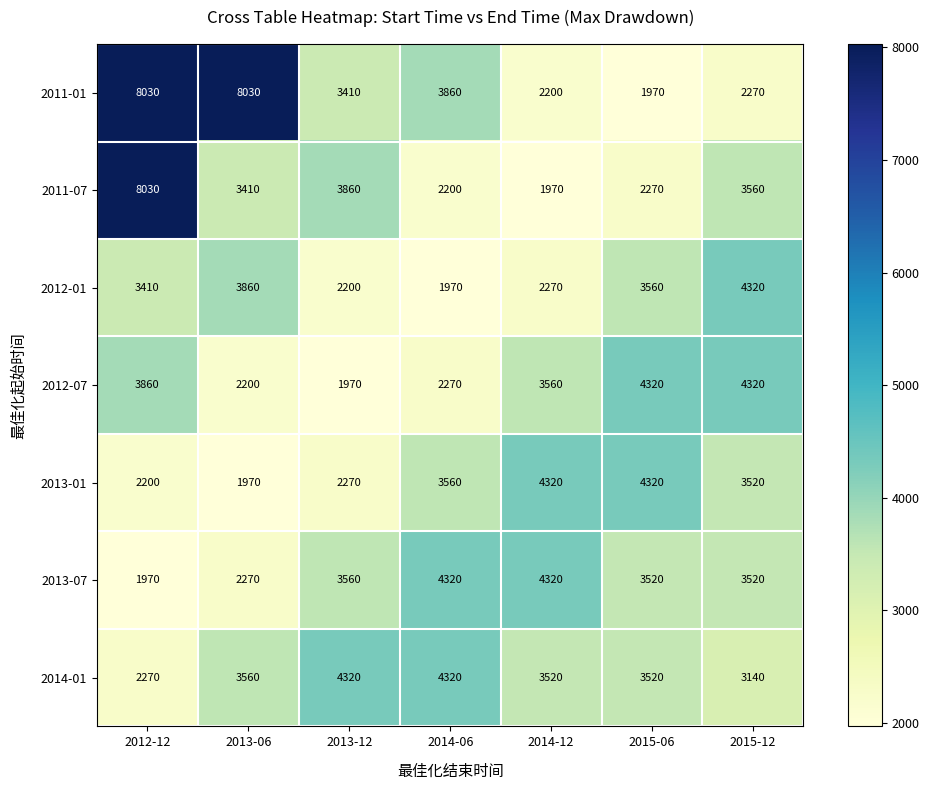

Count the number of categories in the chart.

7